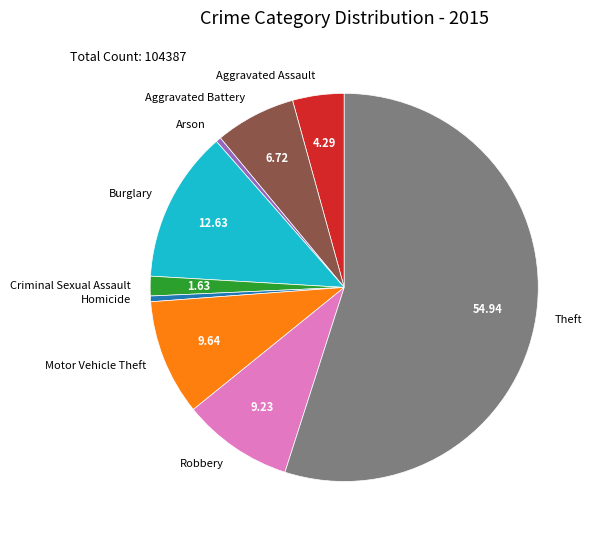

Combined, do Homicide and Robbery account for over 50%?

No